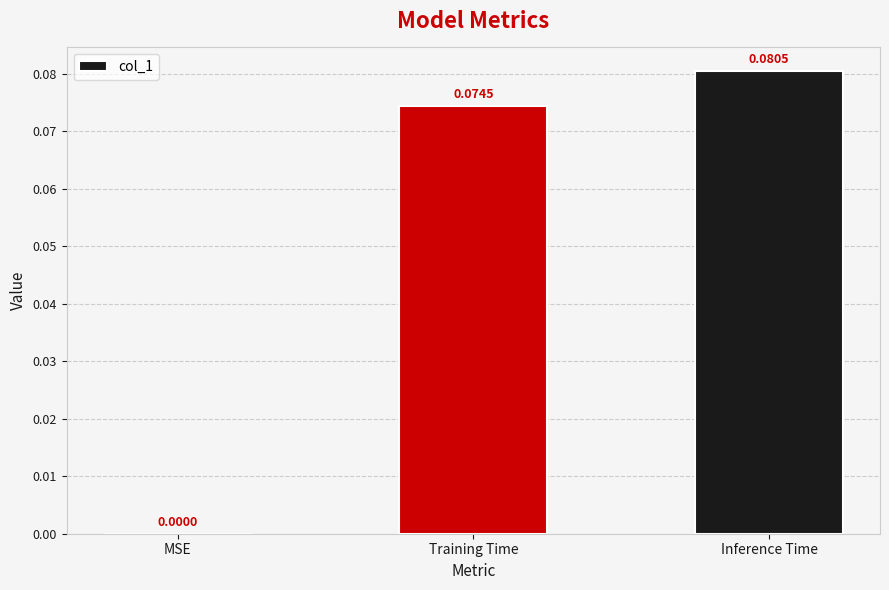

Which category has the highest value across all series?

Inference Time